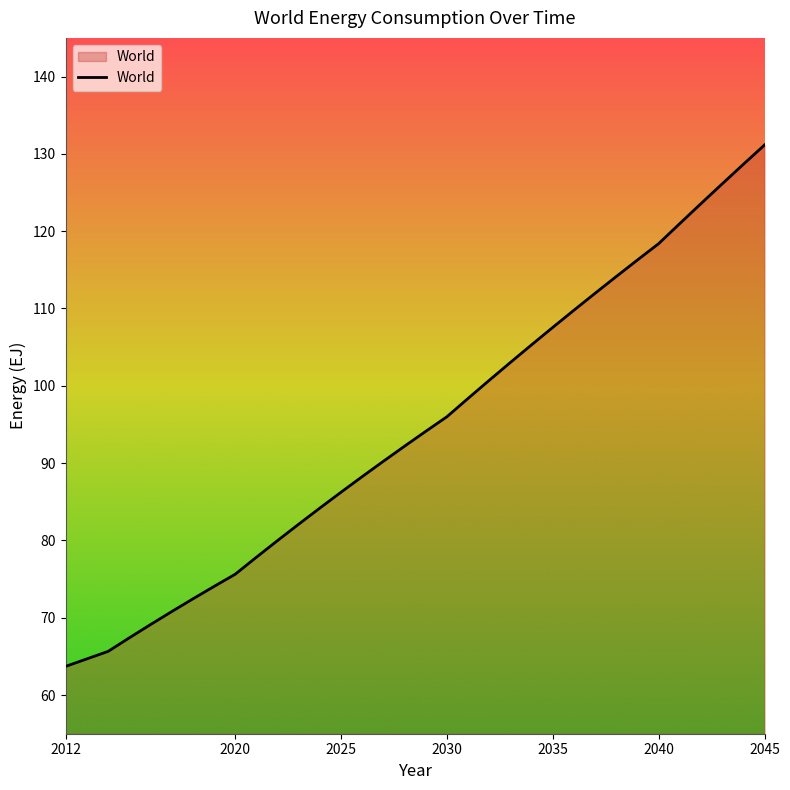

What is the smallest value displayed?

63.7